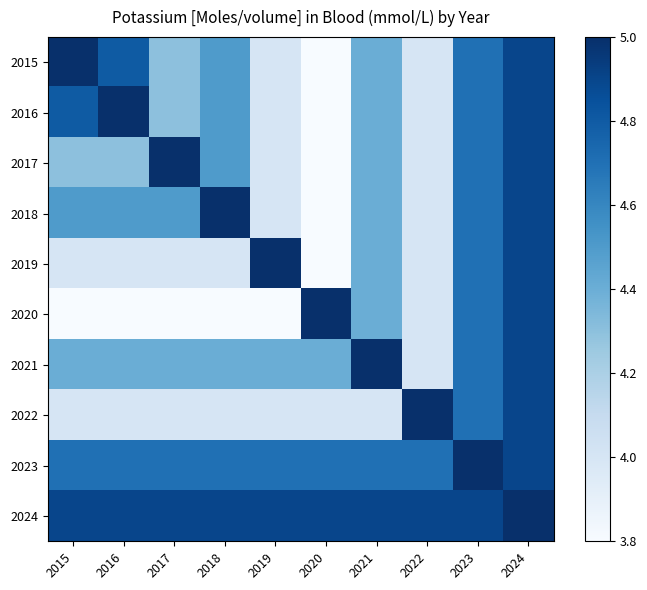

At how many categories does at least one series exceed 3?

10